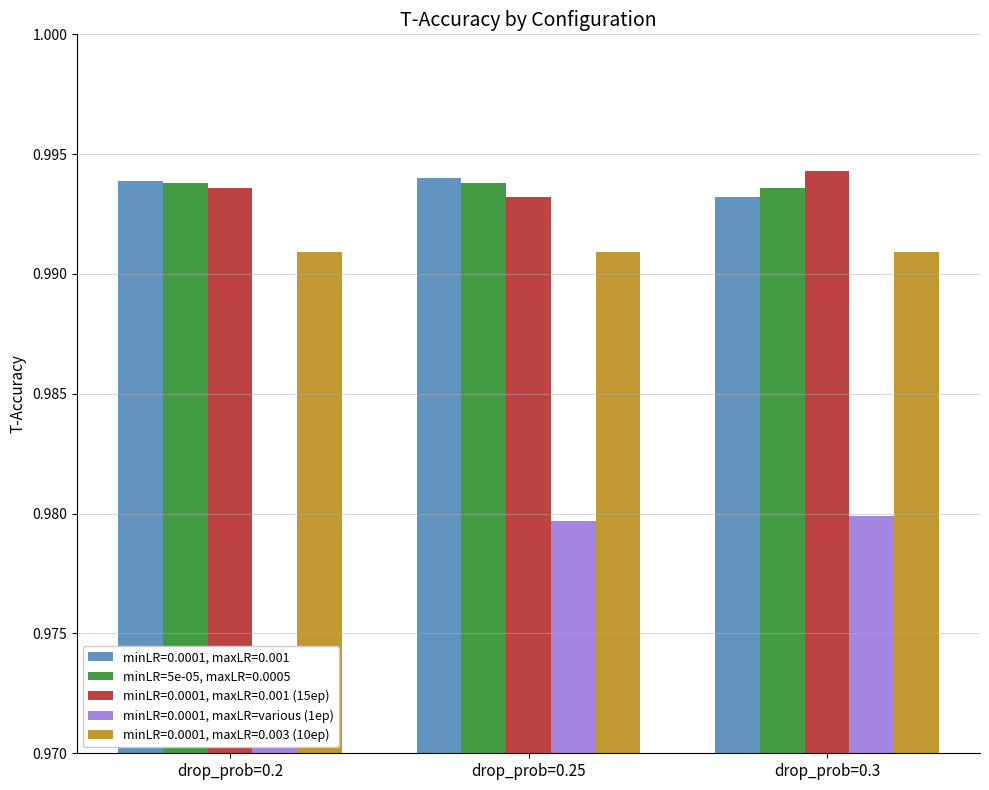

List the labels in order of minLR=0.0001, maxLR=0.001 value, smallest first.

drop_prob=0.3, drop_prob=0.2, drop_prob=0.25